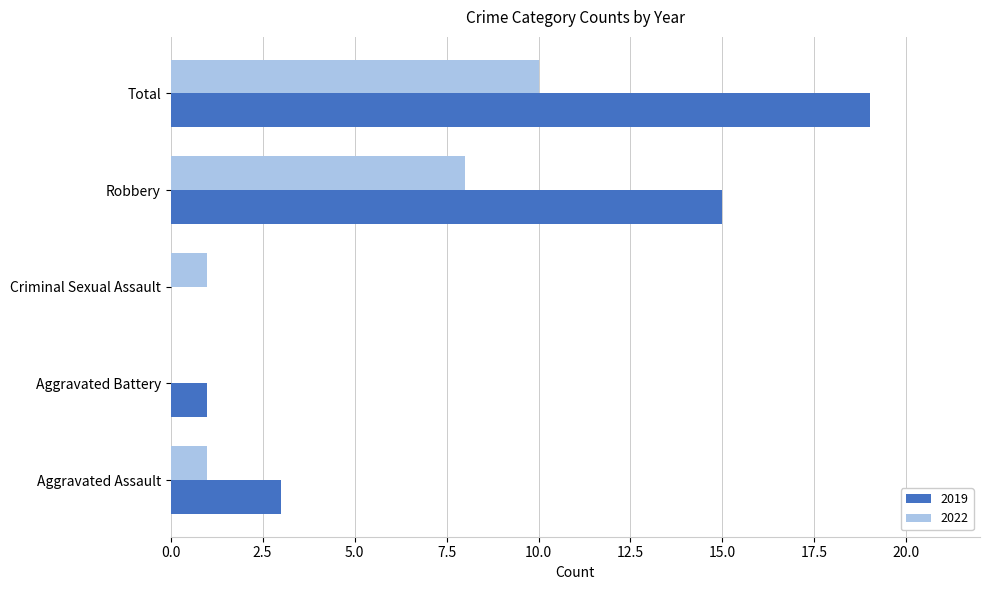

At which label is 2022 closest to 5?

Robbery